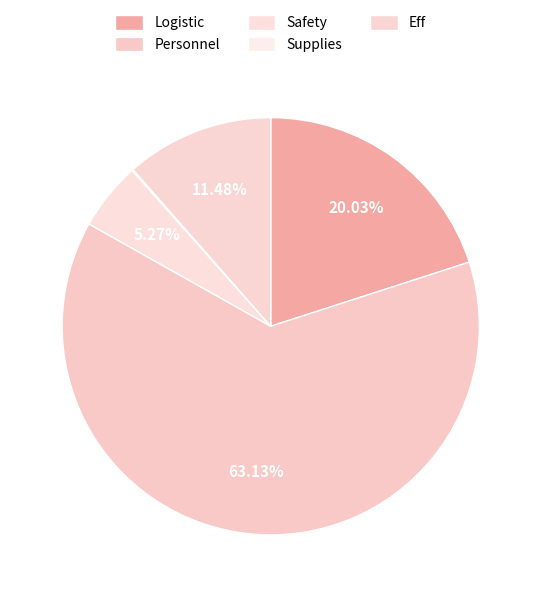

The Logistic slice represents 62% of the pie. True or false?

False